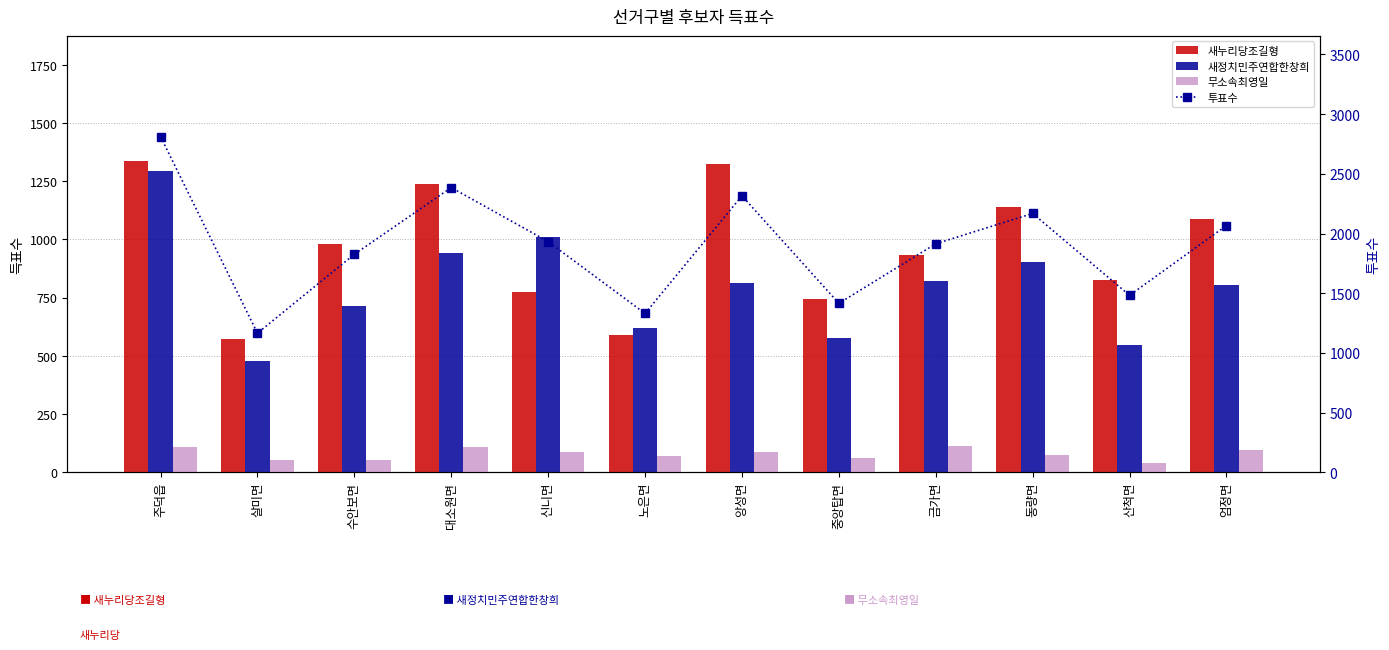

The value of 새정치민주연합한창희 at 엄정면 is 404. True or false?

False